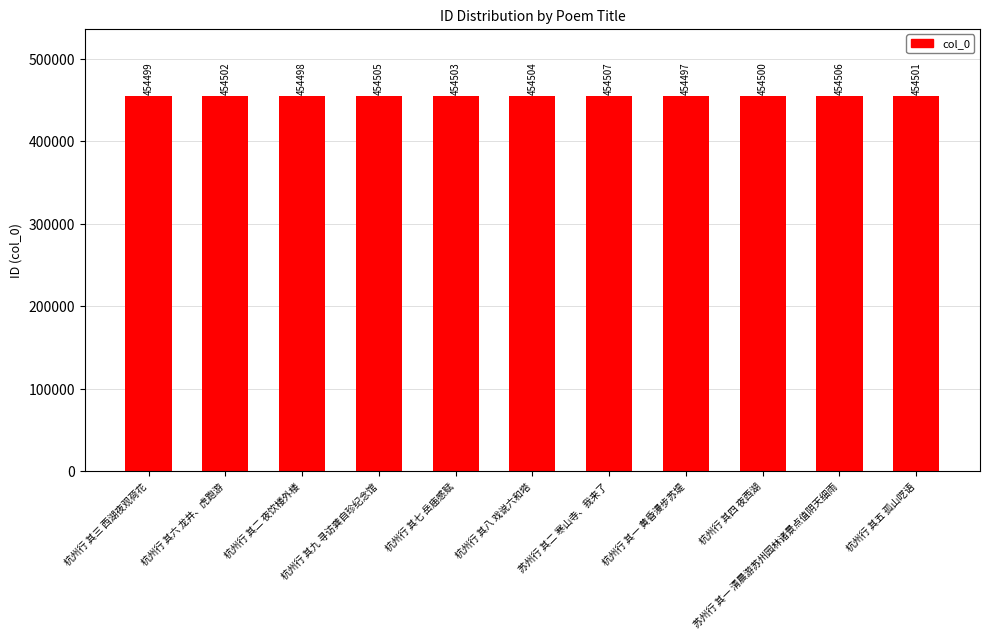

What is the change in value from 苏州行 其二 寒山寺、我来了 to 杭州行 其一 黄昏漫步苏堤?

-10